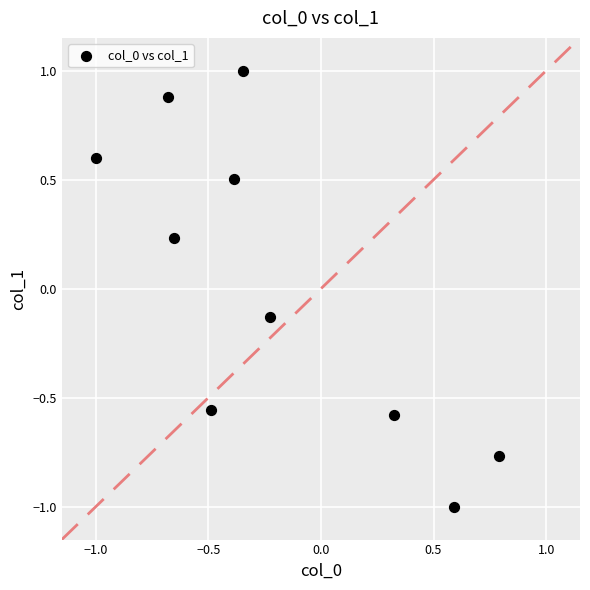

What is the range of Y values (max minus min)?

2.0